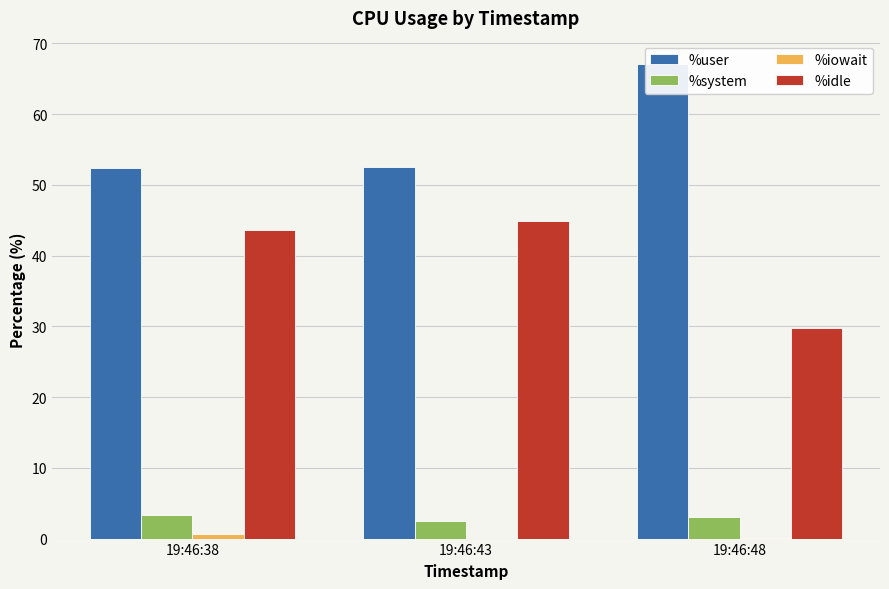

Rank the categories by %iowait value from lowest to highest.

19:46:43, 19:46:48, 19:46:38